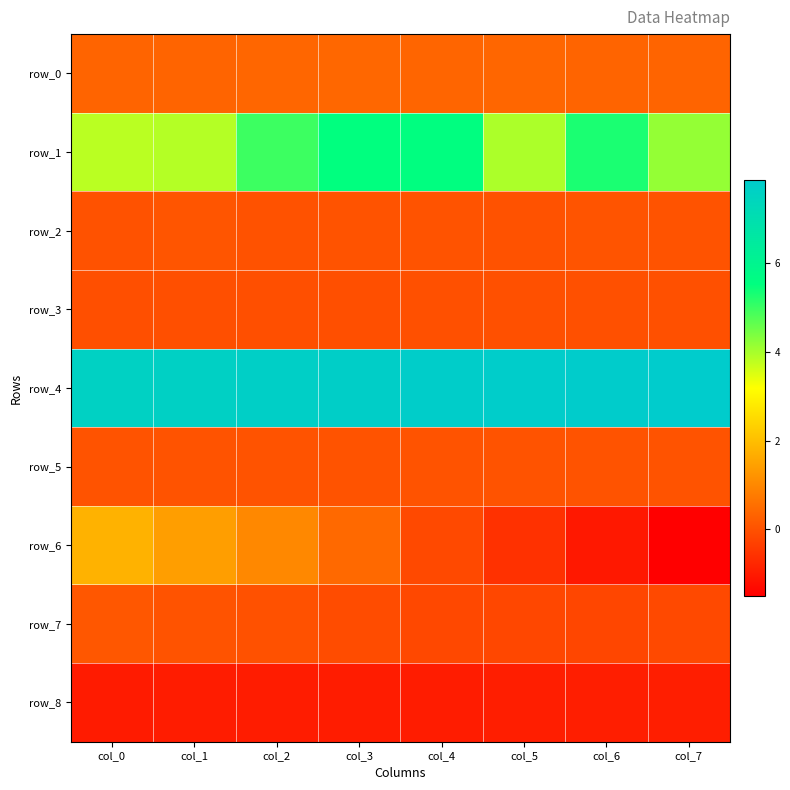

What is the maximum value for row_0?

0.4